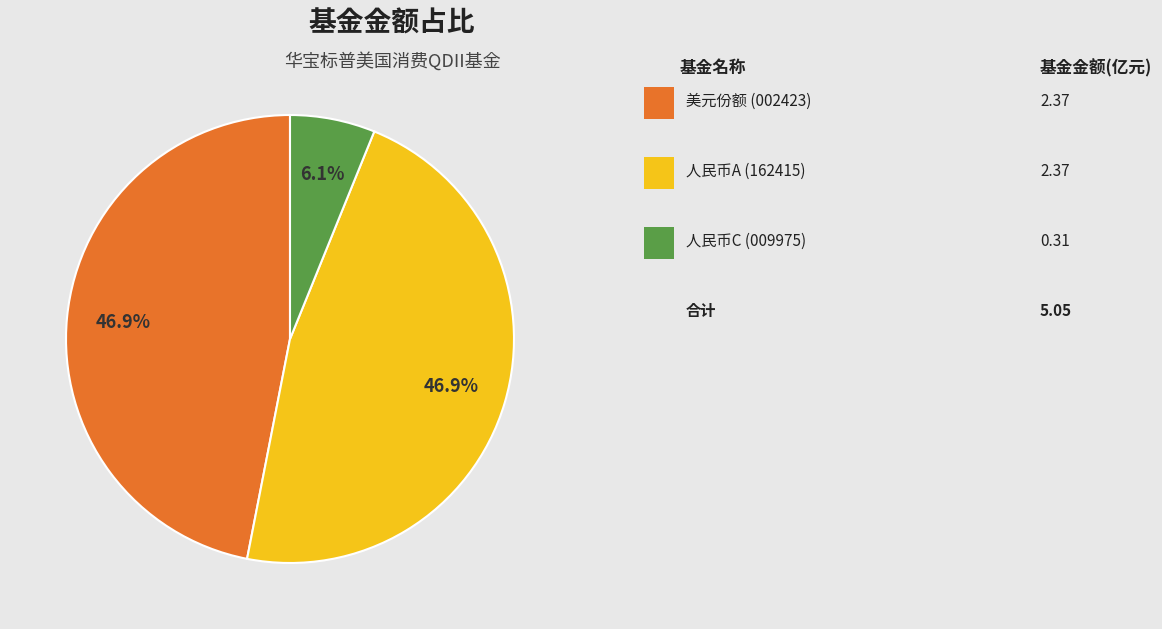

Does any single category account for the majority?

No